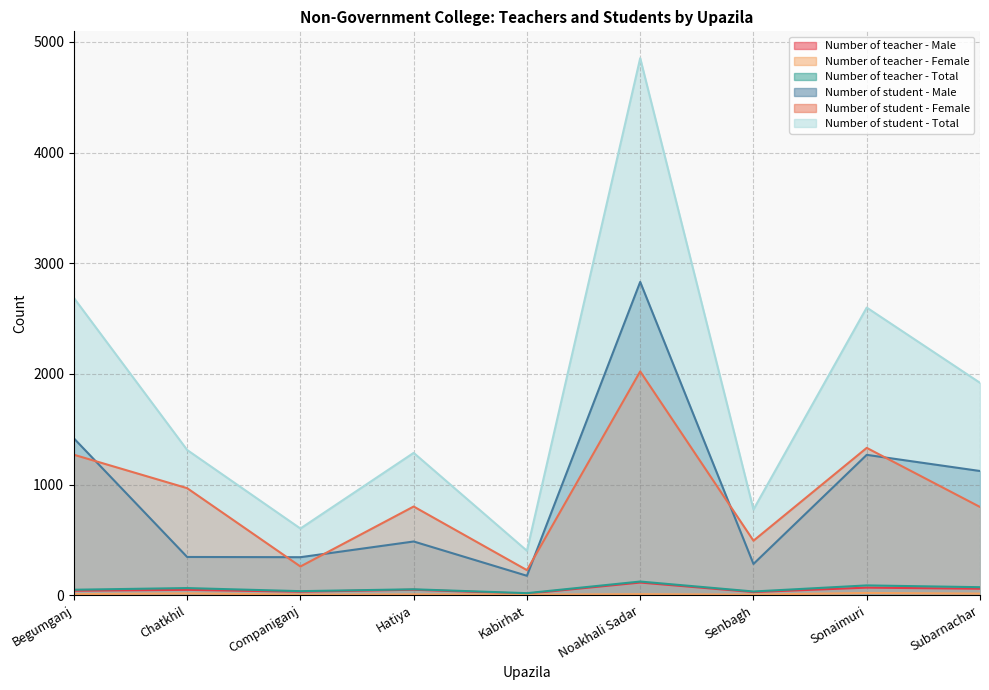

In Number of student - Male, how many points are higher than both neighbors (excluding endpoints)?

3